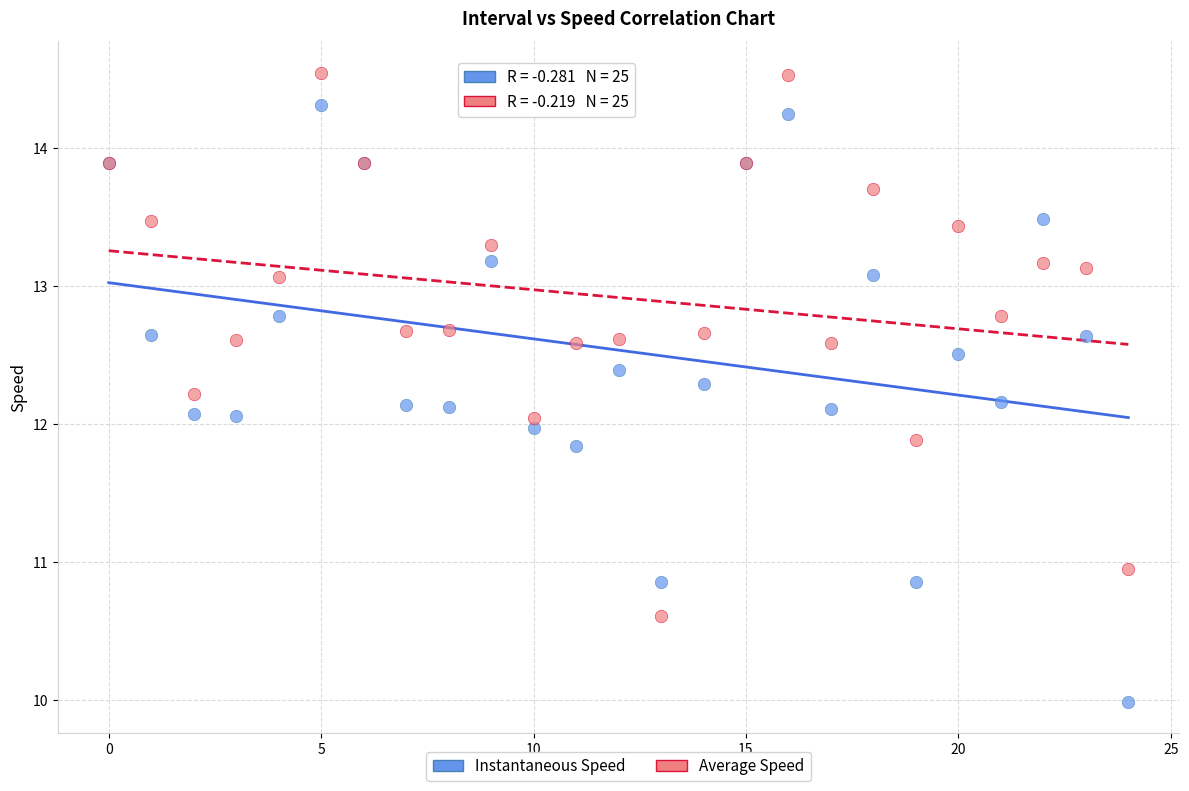

Which series reaches the maximum Y coordinate?

Average Speed